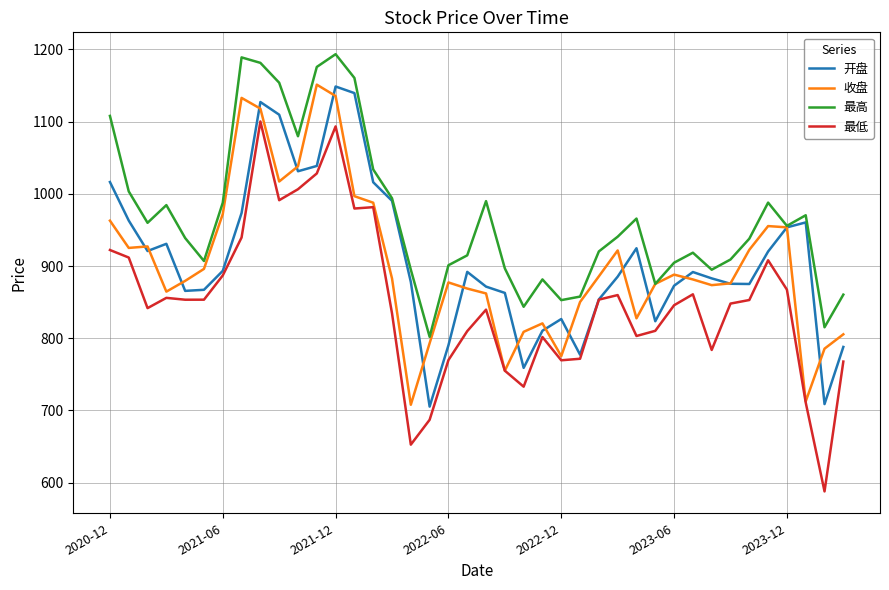

What is the maximum value shown in the chart?

1193.5